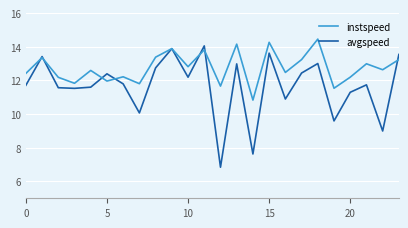

Which series has the widest spread of values?

avgspeed